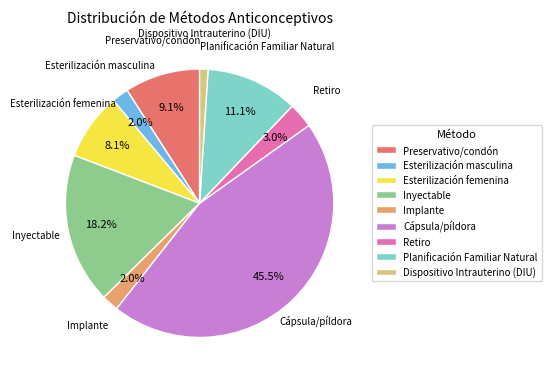

How many segments does this pie chart have?

9